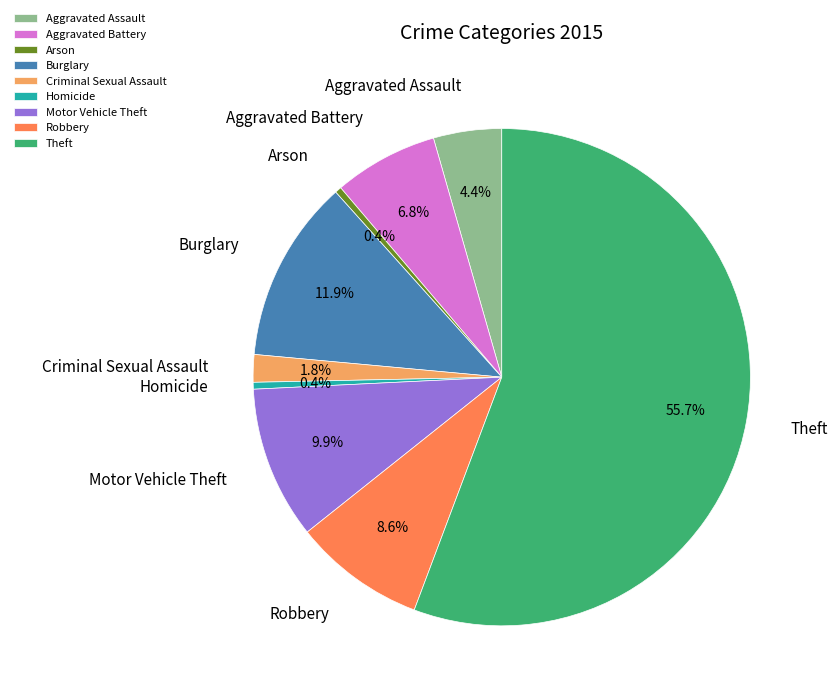

Is the sum of Arson and Aggravated Battery greater than half?

No